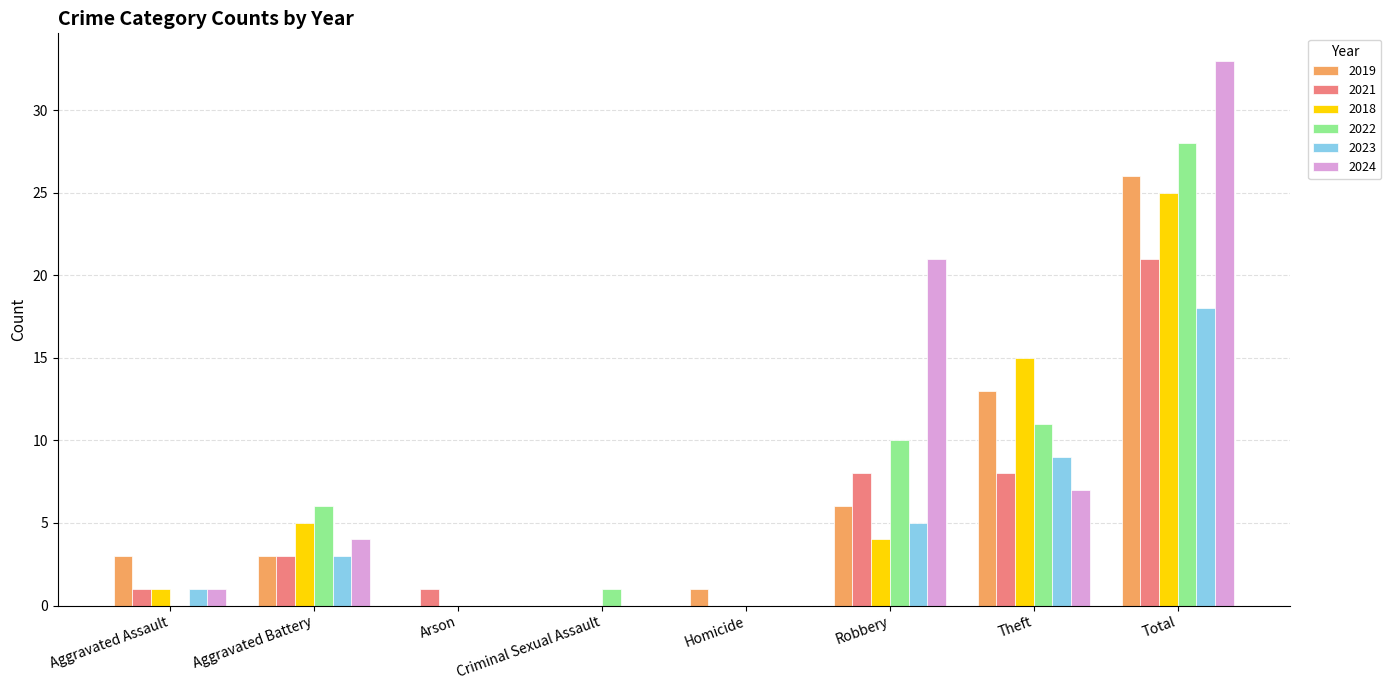

Which label corresponds to the largest value in the chart?

Total